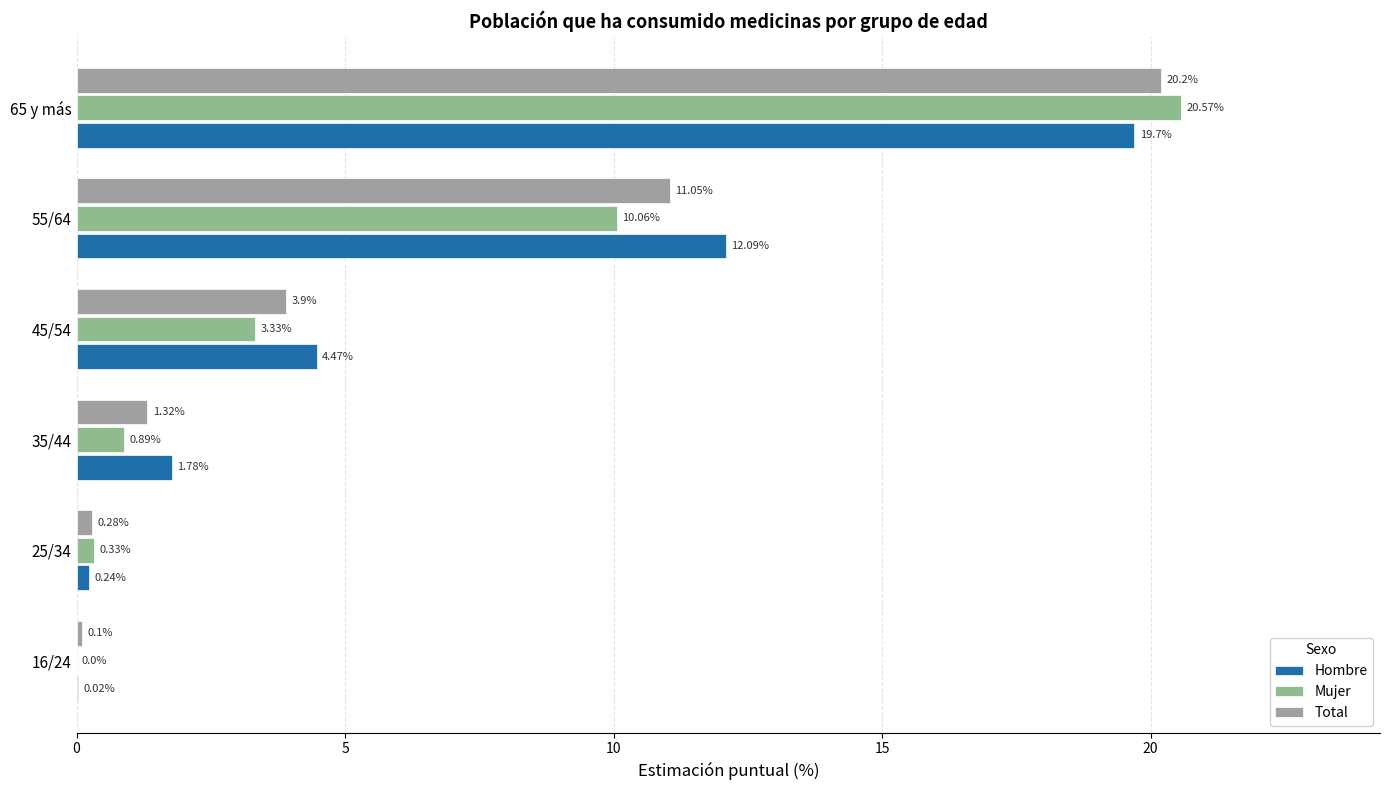

How many series are shown in this chart?

3